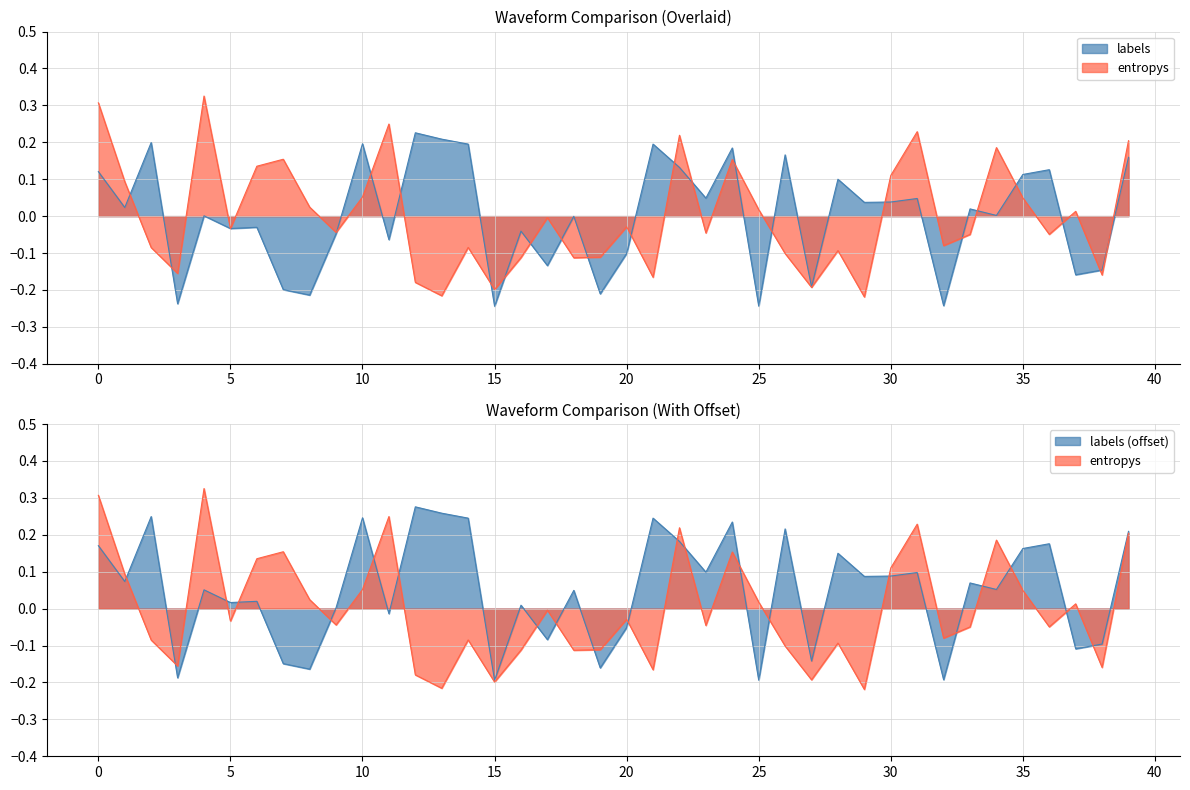

Reading left to right, transcribe all the data shown in this chart.

entropys: 0.3	0.1	-0.1	-0.2	0.3	-0.0	0.1	0.2	0.0	-0.0	0.1	0.2	-0.2	-0.2	-0.1	-0.2	-0.1	-0.0	-0.1	-0.1	-0.0	-0.2	0.2	-0.0	0.2	0.0	-0.1	-0.2	-0.1	-0.2	0.1	0.2	-0.1	-0.0	0.2	0.0	-0.0	0.0	-0.2	0.2
labels: 0.1	0.0	0.2	-0.2	0.0	-0.0	-0.0	-0.2	-0.2	-0.0	0.2	-0.1	0.2	0.2	0.2	-0.2	-0.0	-0.1	-0.0	-0.2	-0.1	0.2	0.1	0.0	0.2	-0.2	0.2	-0.2	0.1	0.0	0.0	0.0	-0.2	0.0	0.0	0.1	0.1	-0.2	-0.1	0.2